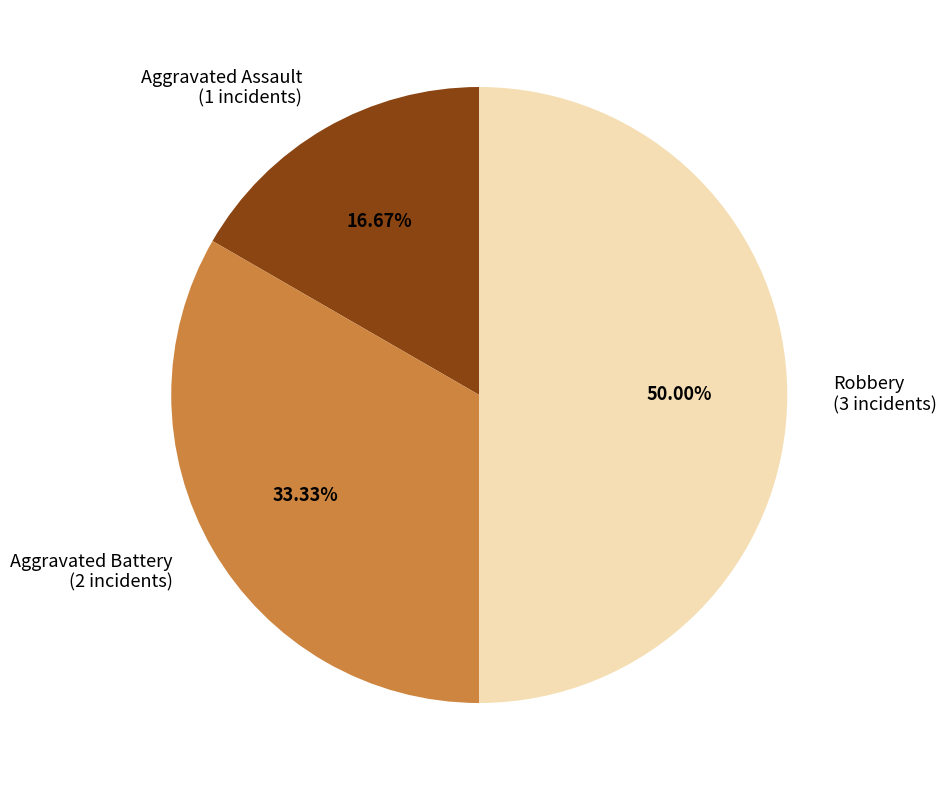

Count the number of slices in the pie.

3